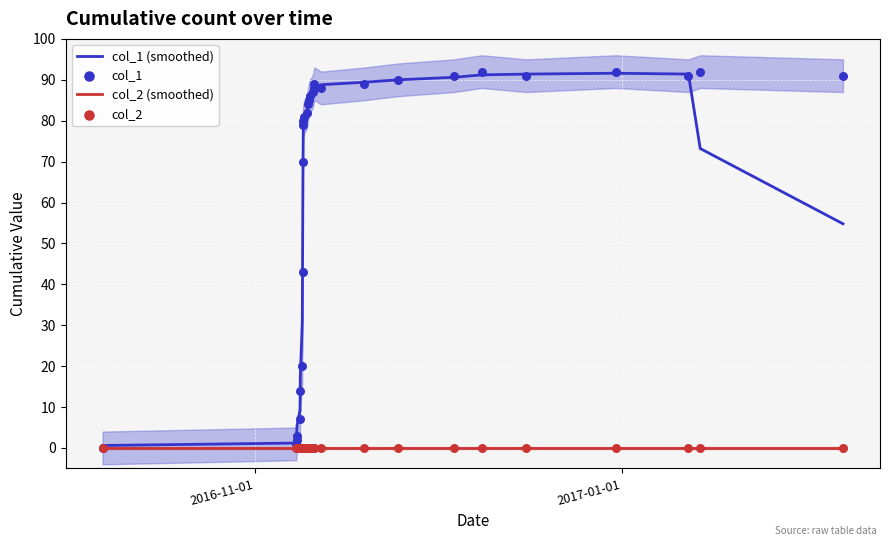

Which series has the largest total across all categories?

col_1